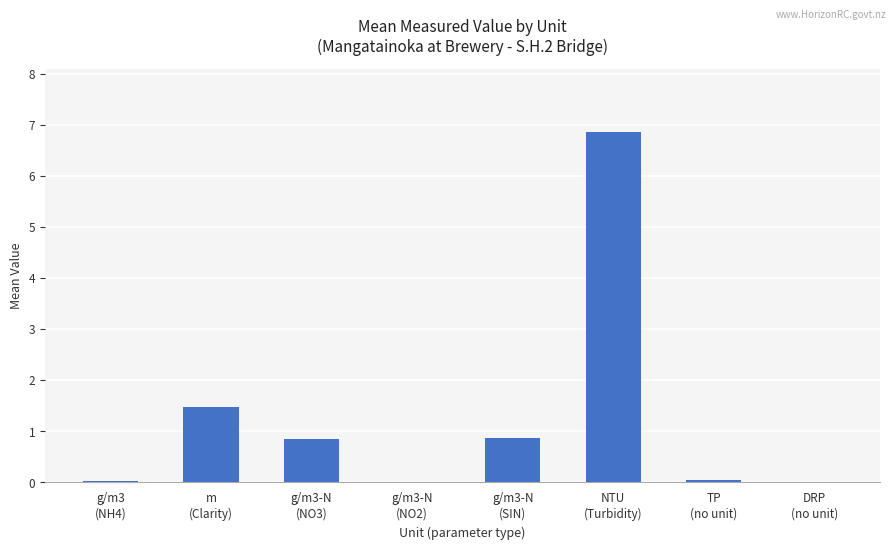

What is the maximum value shown in the chart?

6.9